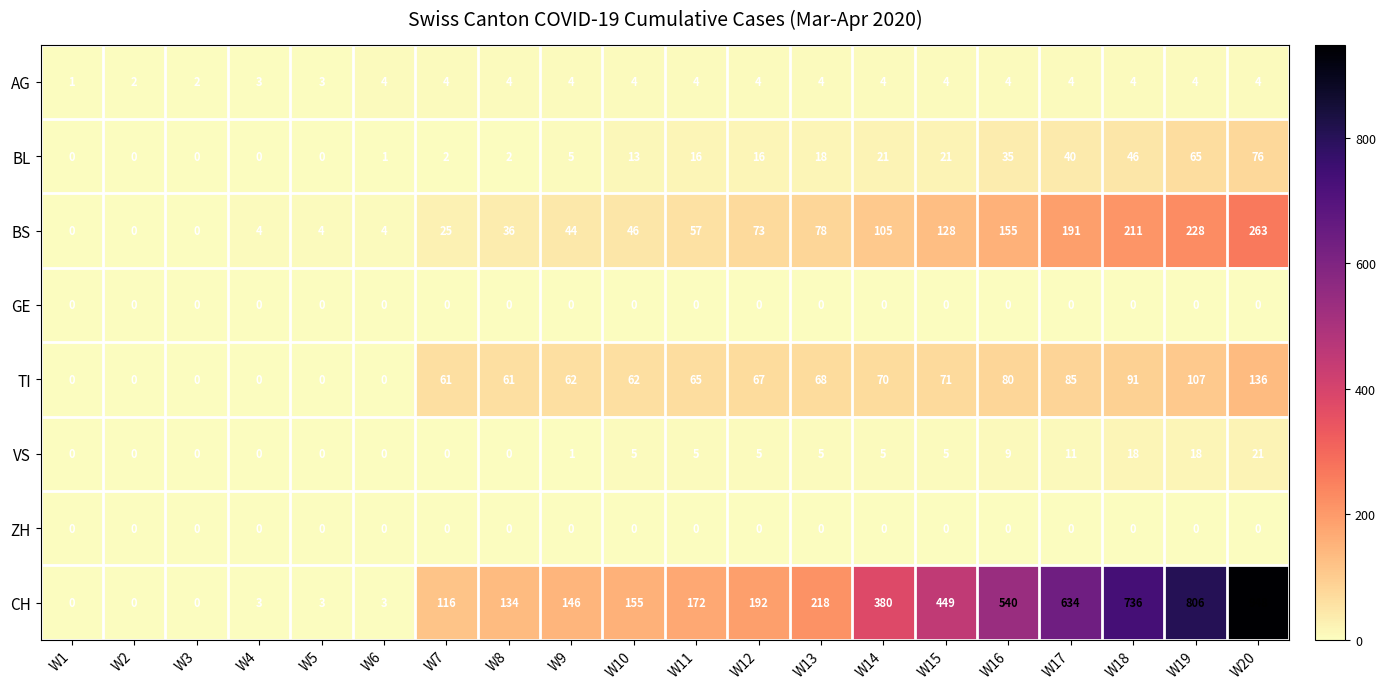

True or false: BL has a value of -52 at W4.

False